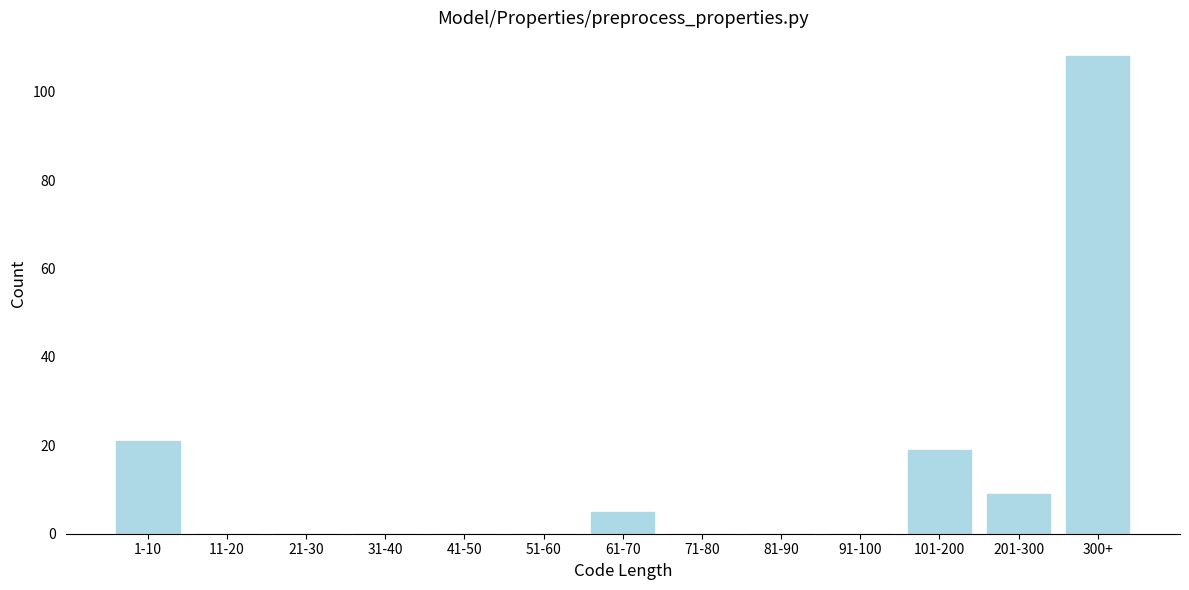

Reading right to left, transcribe all the data shown in this chart.

300+=108	201-300=9	101-200=19	91-100=0	81-90=0	71-80=0	61-70=5	51-60=0	41-50=0	31-40=0	21-30=0	11-20=0	1-10=21